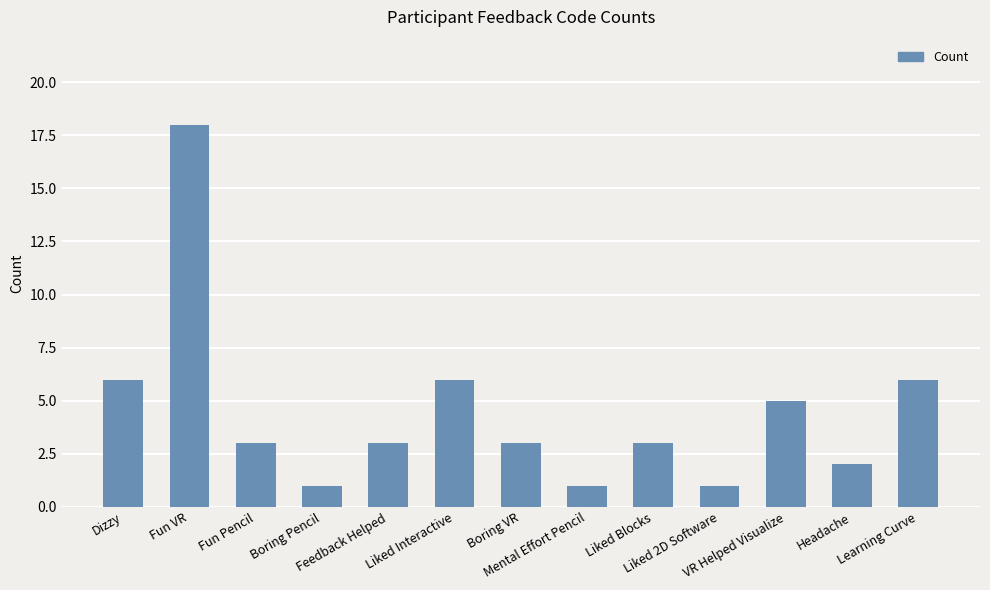

Reading left to right, list all the values displayed in this chart.

6	18	3	1	3	6	3	1	3	1	5	2	6